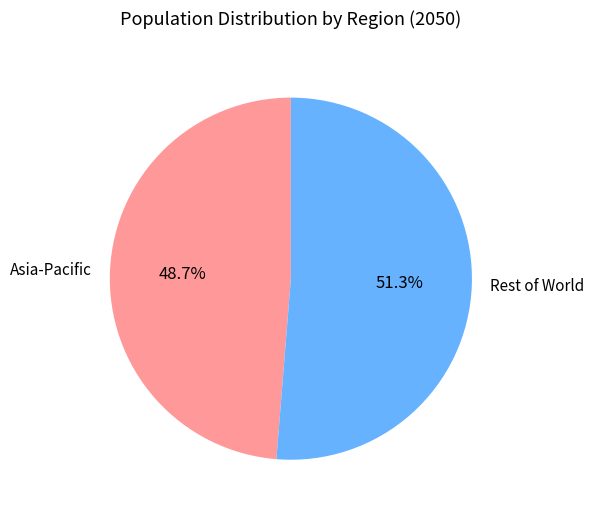

Rank the categories by value from lowest to highest.

Asia-Pacific, Rest of World